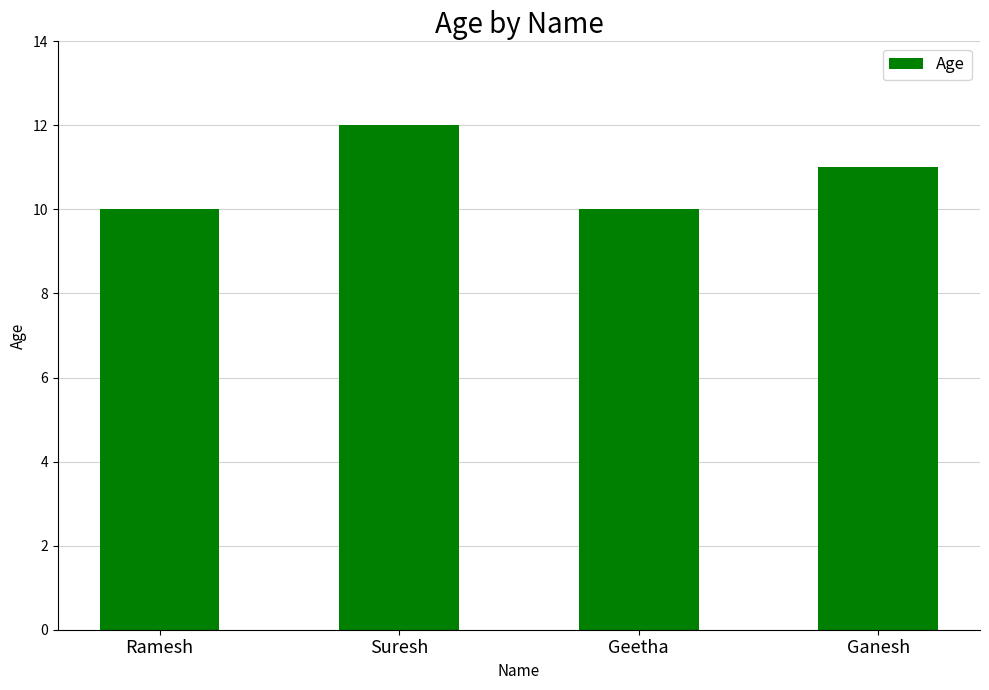

At which label does the data first exceed 11?

Suresh